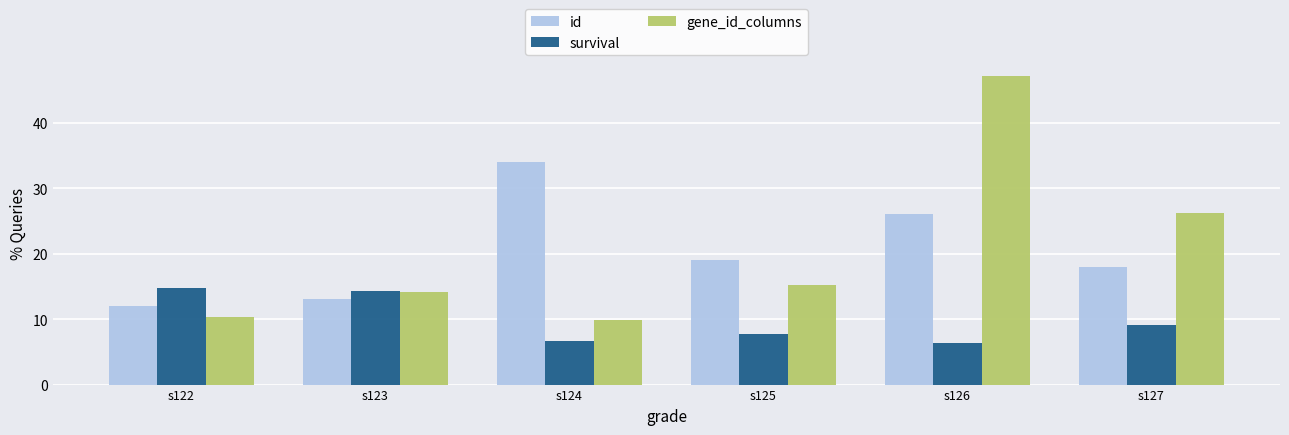

Which series changed the most between s123 and s124?

id